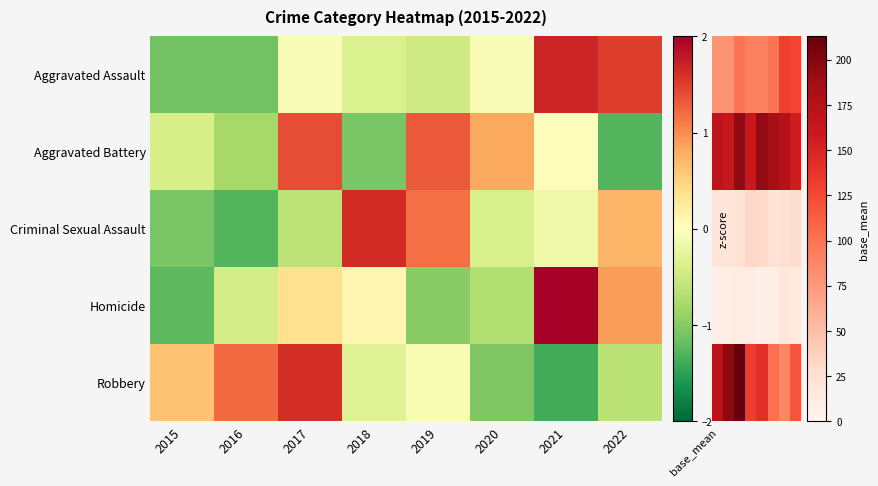

How many series are shown in this chart?

5